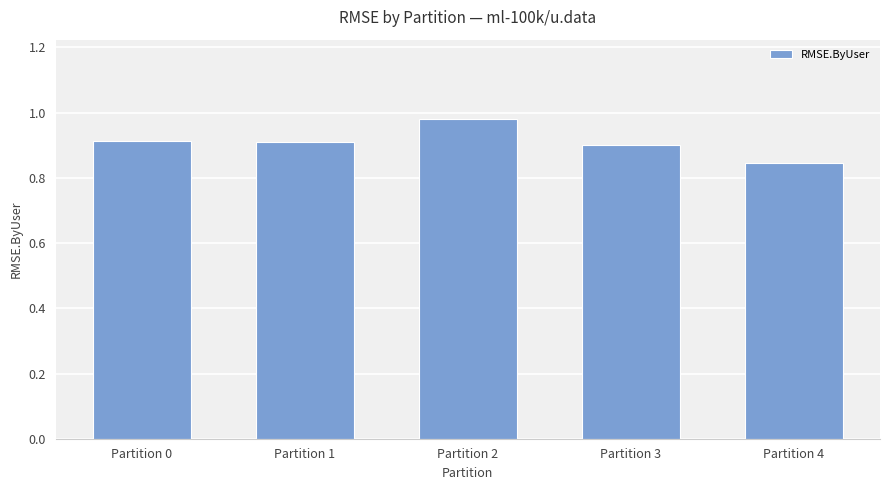

The chart shows a value of 0.4 at Partition 4. True or false?

False